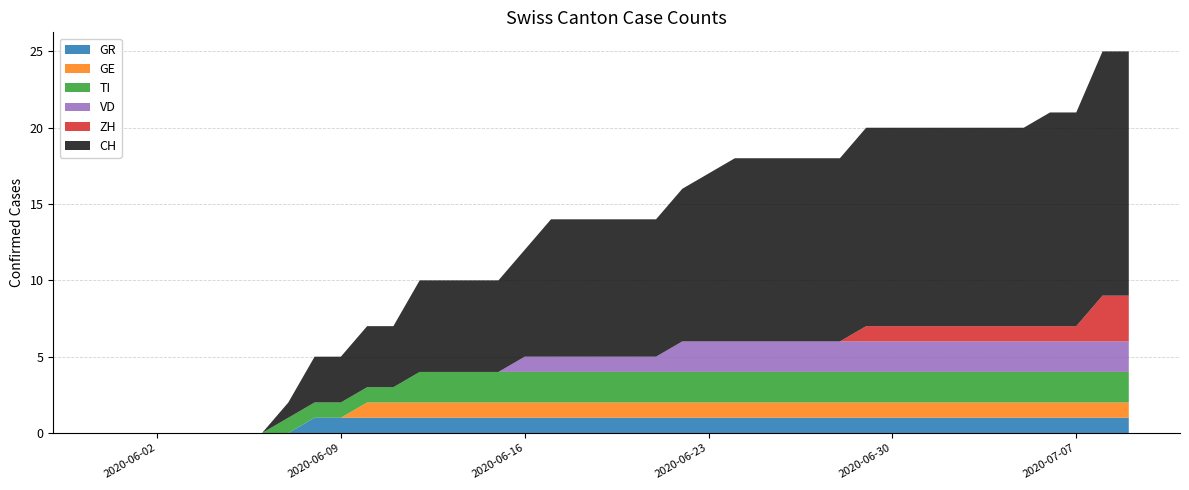

Reading left to right, extract all data points from this chart.

CH: 2020-05-31=0	2020-06-01=0	2020-06-02=0	2020-06-03=0	2020-06-04=0	2020-06-05=0	2020-06-06=0	2020-06-07=1	2020-06-08=3	2020-06-09=3	2020-06-10=4	2020-06-11=4	2020-06-12=6	2020-06-13=6	2020-06-14=6	2020-06-15=6	2020-06-16=7	2020-06-17=9	2020-06-18=9	2020-06-19=9	2020-06-20=9	2020-06-21=9	2020-06-22=10	2020-06-23=11	2020-06-24=12	2020-06-25=12	2020-06-26=12	2020-06-27=12	2020-06-28=12	2020-06-29=13	2020-06-30=13	2020-07-01=13	2020-07-02=13	2020-07-03=13	2020-07-04=13	2020-07-05=13	2020-07-06=14	2020-07-07=14	2020-07-08=16	2020-07-09=16
ZH: 2020-05-31=0	2020-06-01=0	2020-06-02=0	2020-06-03=0	2020-06-04=0	2020-06-05=0	2020-06-06=0	2020-06-07=0	2020-06-08=0	2020-06-09=0	2020-06-10=0	2020-06-11=0	2020-06-12=0	2020-06-13=0	2020-06-14=0	2020-06-15=0	2020-06-16=0	2020-06-17=0	2020-06-18=0	2020-06-19=0	2020-06-20=0	2020-06-21=0	2020-06-22=0	2020-06-23=0	2020-06-24=0	2020-06-25=0	2020-06-26=0	2020-06-27=0	2020-06-28=0	2020-06-29=1	2020-06-30=1	2020-07-01=1	2020-07-02=1	2020-07-03=1	2020-07-04=1	2020-07-05=1	2020-07-06=1	2020-07-07=1	2020-07-08=3	2020-07-09=3
GE: 2020-05-31=0	2020-06-01=0	2020-06-02=0	2020-06-03=0	2020-06-04=0	2020-06-05=0	2020-06-06=0	2020-06-07=0	2020-06-08=0	2020-06-09=0	2020-06-10=1	2020-06-11=1	2020-06-12=1	2020-06-13=1	2020-06-14=1	2020-06-15=1	2020-06-16=1	2020-06-17=1	2020-06-18=1	2020-06-19=1	2020-06-20=1	2020-06-21=1	2020-06-22=1	2020-06-23=1	2020-06-24=1	2020-06-25=1	2020-06-26=1	2020-06-27=1	2020-06-28=1	2020-06-29=1	2020-06-30=1	2020-07-01=1	2020-07-02=1	2020-07-03=1	2020-07-04=1	2020-07-05=1	2020-07-06=1	2020-07-07=1	2020-07-08=1	2020-07-09=1
GR: 2020-05-31=0	2020-06-01=0	2020-06-02=0	2020-06-03=0	2020-06-04=0	2020-06-05=0	2020-06-06=0	2020-06-07=0	2020-06-08=1	2020-06-09=1	2020-06-10=1	2020-06-11=1	2020-06-12=1	2020-06-13=1	2020-06-14=1	2020-06-15=1	2020-06-16=1	2020-06-17=1	2020-06-18=1	2020-06-19=1	2020-06-20=1	2020-06-21=1	2020-06-22=1	2020-06-23=1	2020-06-24=1	2020-06-25=1	2020-06-26=1	2020-06-27=1	2020-06-28=1	2020-06-29=1	2020-06-30=1	2020-07-01=1	2020-07-02=1	2020-07-03=1	2020-07-04=1	2020-07-05=1	2020-07-06=1	2020-07-07=1	2020-07-08=1	2020-07-09=1
TI: 2020-05-31=0	2020-06-01=0	2020-06-02=0	2020-06-03=0	2020-06-04=0	2020-06-05=0	2020-06-06=0	2020-06-07=1	2020-06-08=1	2020-06-09=1	2020-06-10=1	2020-06-11=1	2020-06-12=2	2020-06-13=2	2020-06-14=2	2020-06-15=2	2020-06-16=2	2020-06-17=2	2020-06-18=2	2020-06-19=2	2020-06-20=2	2020-06-21=2	2020-06-22=2	2020-06-23=2	2020-06-24=2	2020-06-25=2	2020-06-26=2	2020-06-27=2	2020-06-28=2	2020-06-29=2	2020-06-30=2	2020-07-01=2	2020-07-02=2	2020-07-03=2	2020-07-04=2	2020-07-05=2	2020-07-06=2	2020-07-07=2	2020-07-08=2	2020-07-09=2
VD: 2020-05-31=0	2020-06-01=0	2020-06-02=0	2020-06-03=0	2020-06-04=0	2020-06-05=0	2020-06-06=0	2020-06-07=0	2020-06-08=0	2020-06-09=0	2020-06-10=0	2020-06-11=0	2020-06-12=0	2020-06-13=0	2020-06-14=0	2020-06-15=0	2020-06-16=1	2020-06-17=1	2020-06-18=1	2020-06-19=1	2020-06-20=1	2020-06-21=1	2020-06-22=2	2020-06-23=2	2020-06-24=2	2020-06-25=2	2020-06-26=2	2020-06-27=2	2020-06-28=2	2020-06-29=2	2020-06-30=2	2020-07-01=2	2020-07-02=2	2020-07-03=2	2020-07-04=2	2020-07-05=2	2020-07-06=2	2020-07-07=2	2020-07-08=2	2020-07-09=2